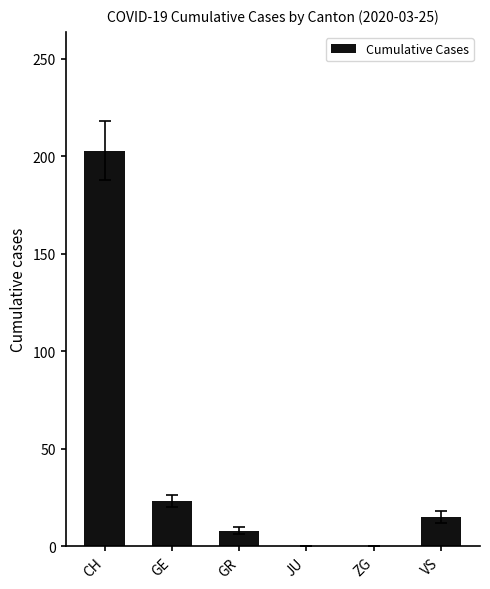

The value at GE is 11. True or false?

False